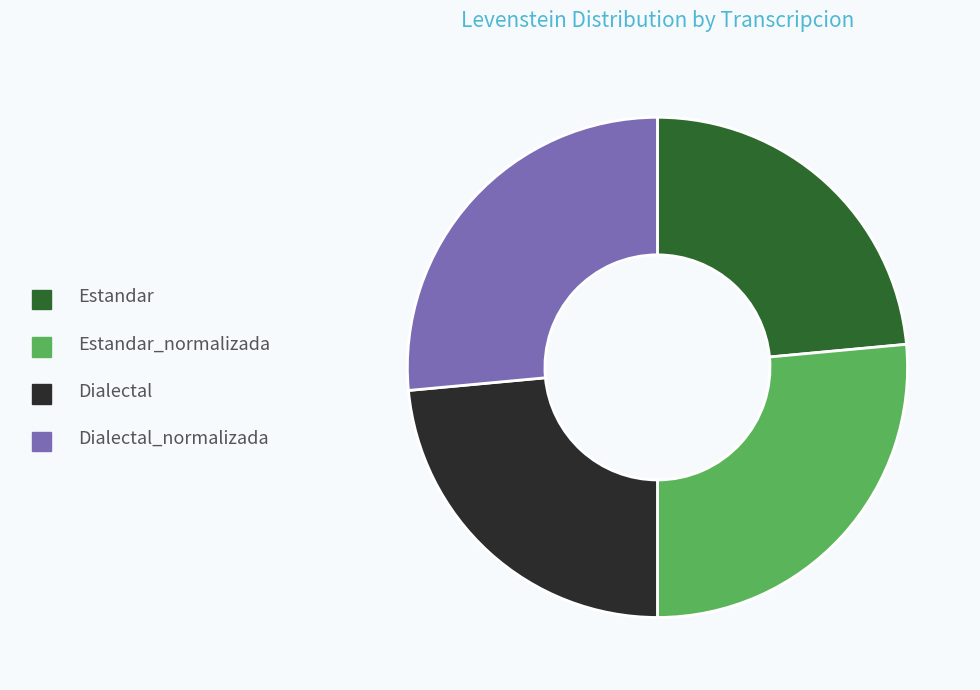

Do Dialectal and Estandar together represent more than half of the pie?

No